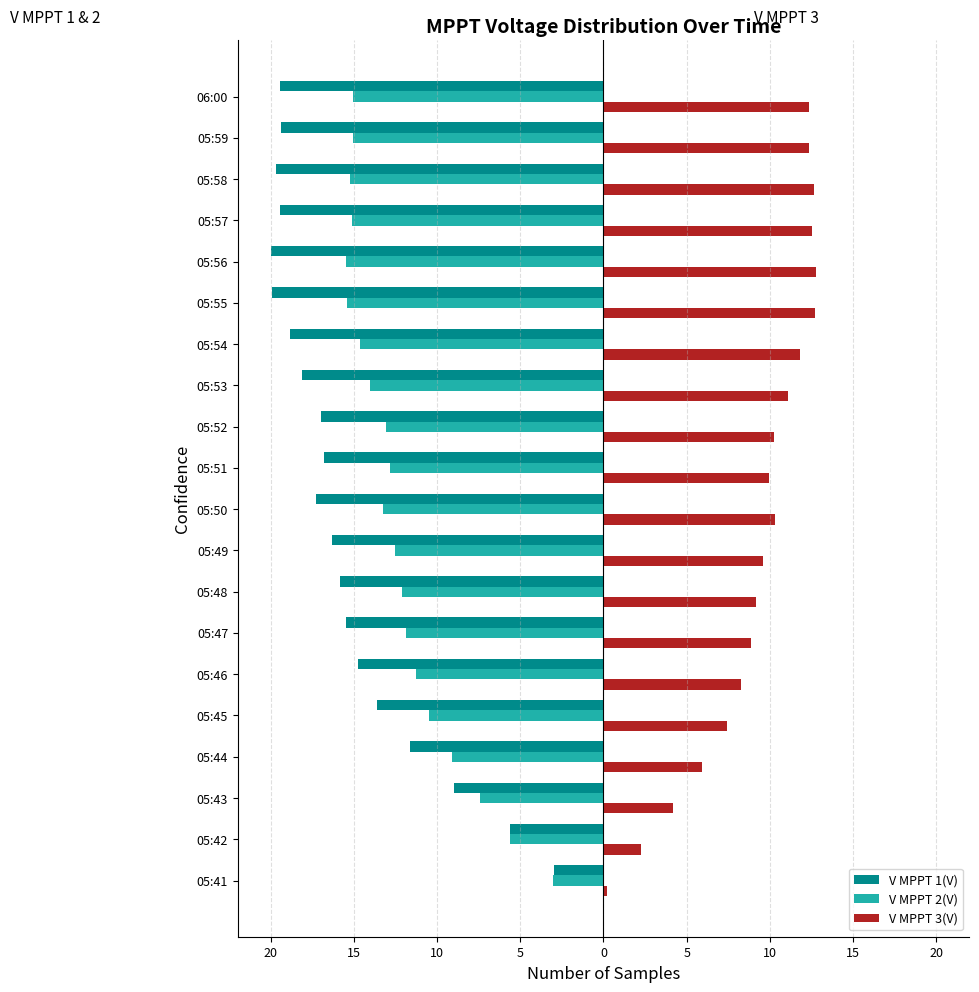

What are all the series names shown in the legend?

V MPPT 1(V), V MPPT 2(V), V MPPT 3(V)